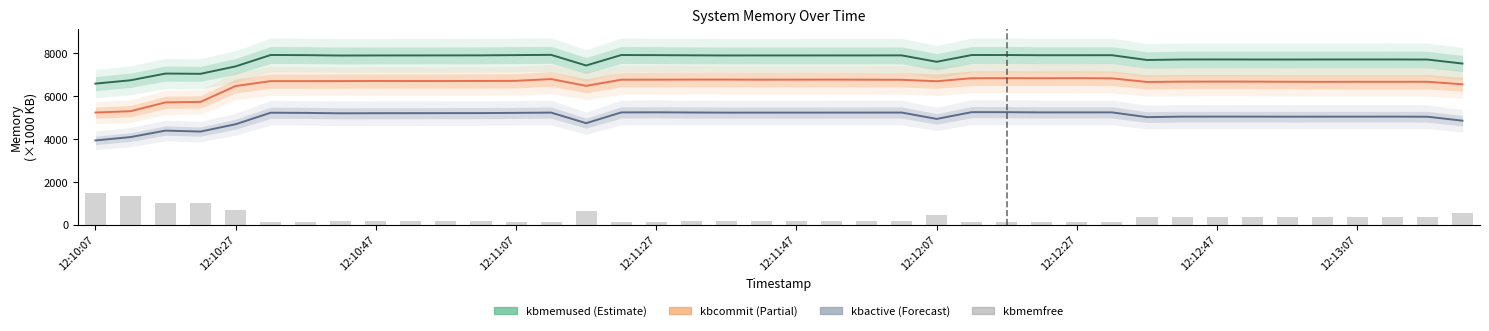

Which series has the largest range (max minus min)?

kbcommit